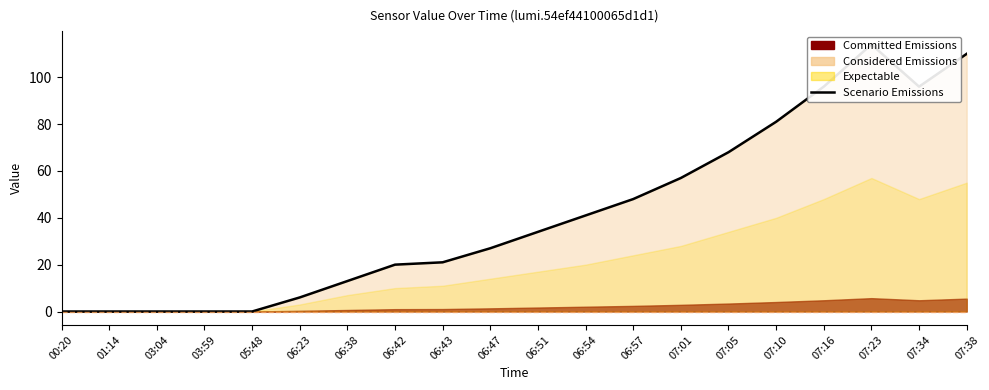

Where is the first local maximum?

07:23